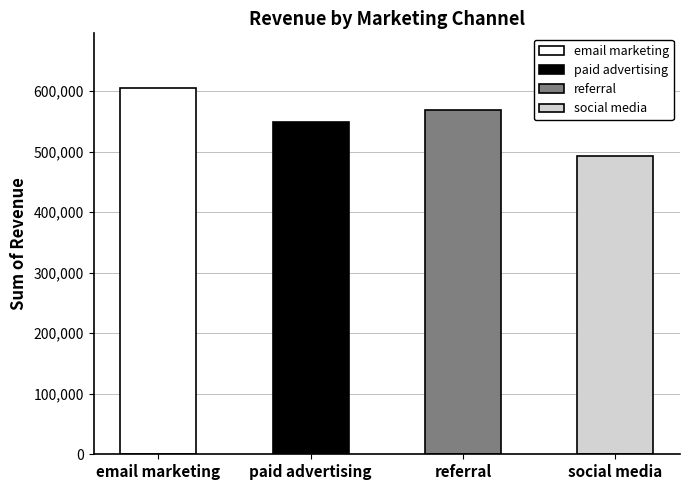

The value at referral is 293053. True or false?

False